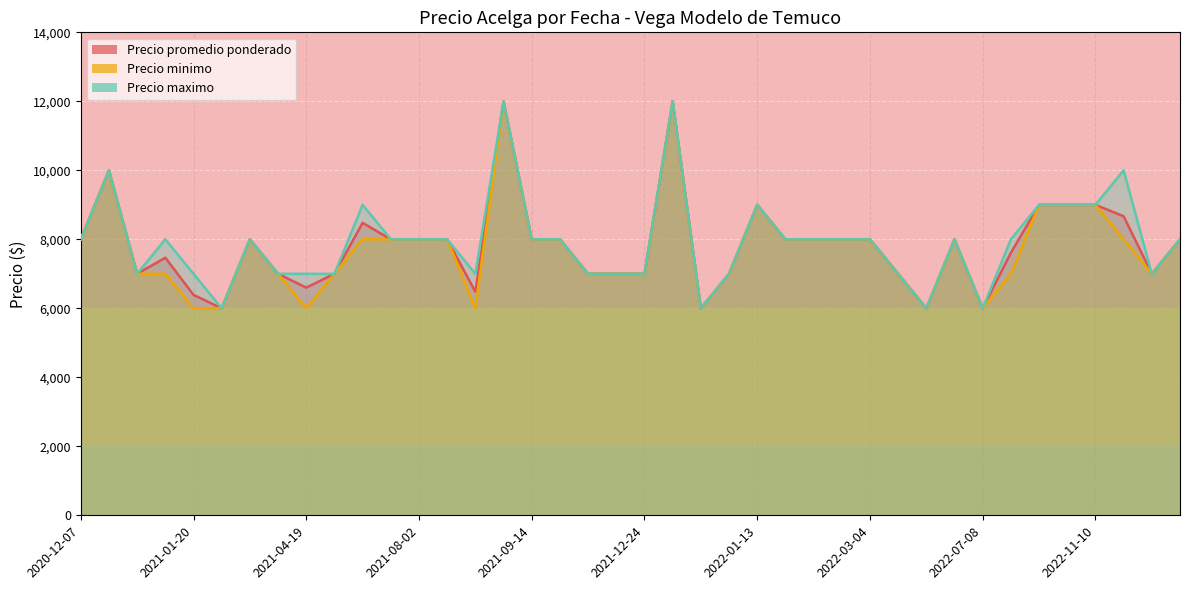

Which series has the largest range (max minus min)?

Precio promedio ponderado